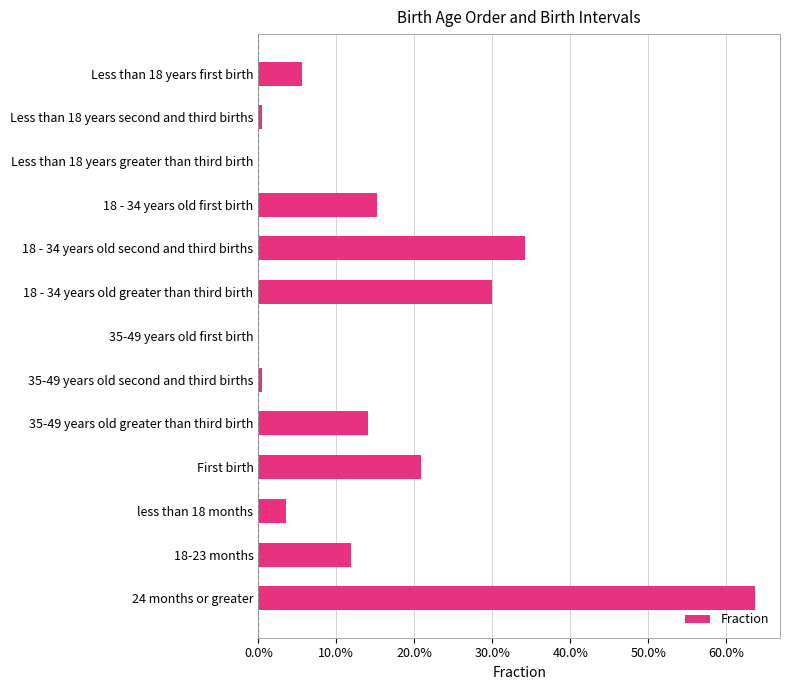

Which label corresponds to the largest value in the chart?

24 months or greater